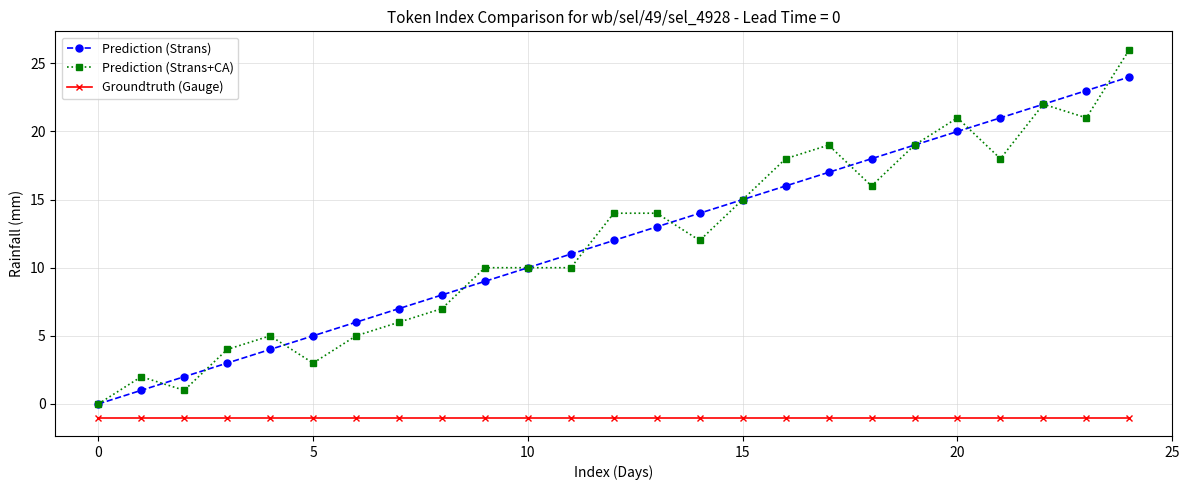

True or false: Prediction (Strans) has more than 1 interior local peaks.

False